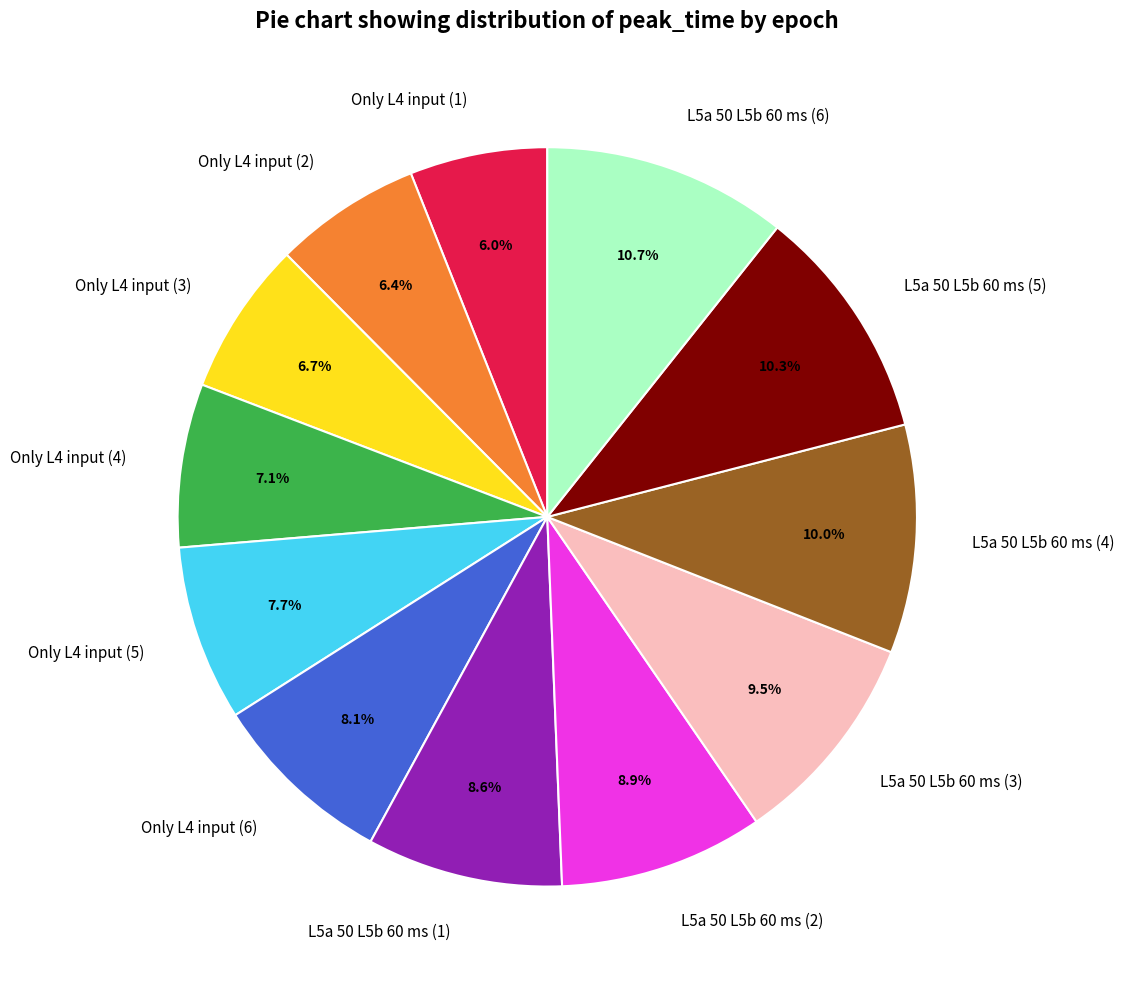

Does Only L4 input (1) represent more than half of the total?

No